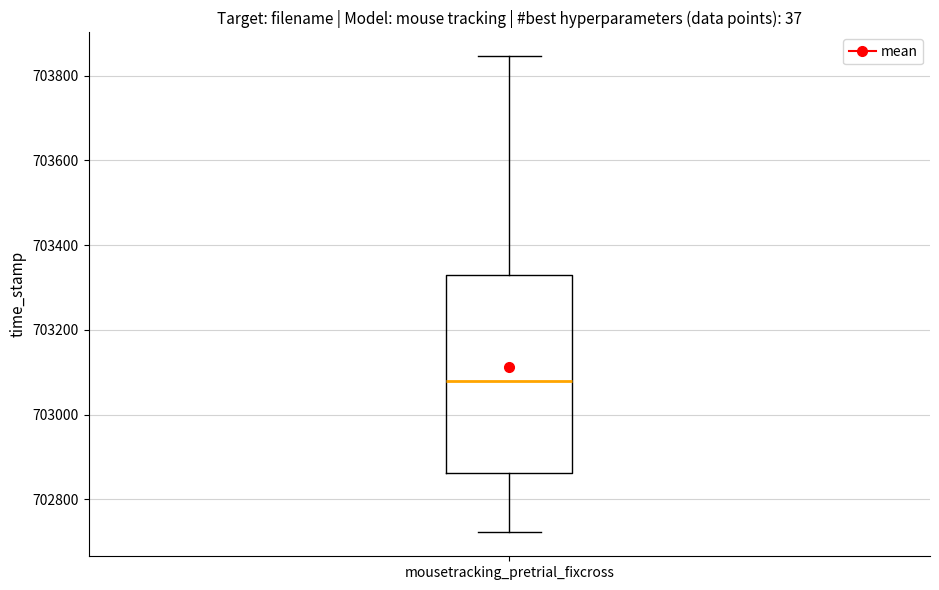

Read this box plot against the y-axis: the position of the median line, the range covered by the box, and the ends of both whiskers. The values are not printed on the chart, so give them approximately, as read against the axis.

median 703080, box 702860 to 703320, whiskers 702720 to 703840